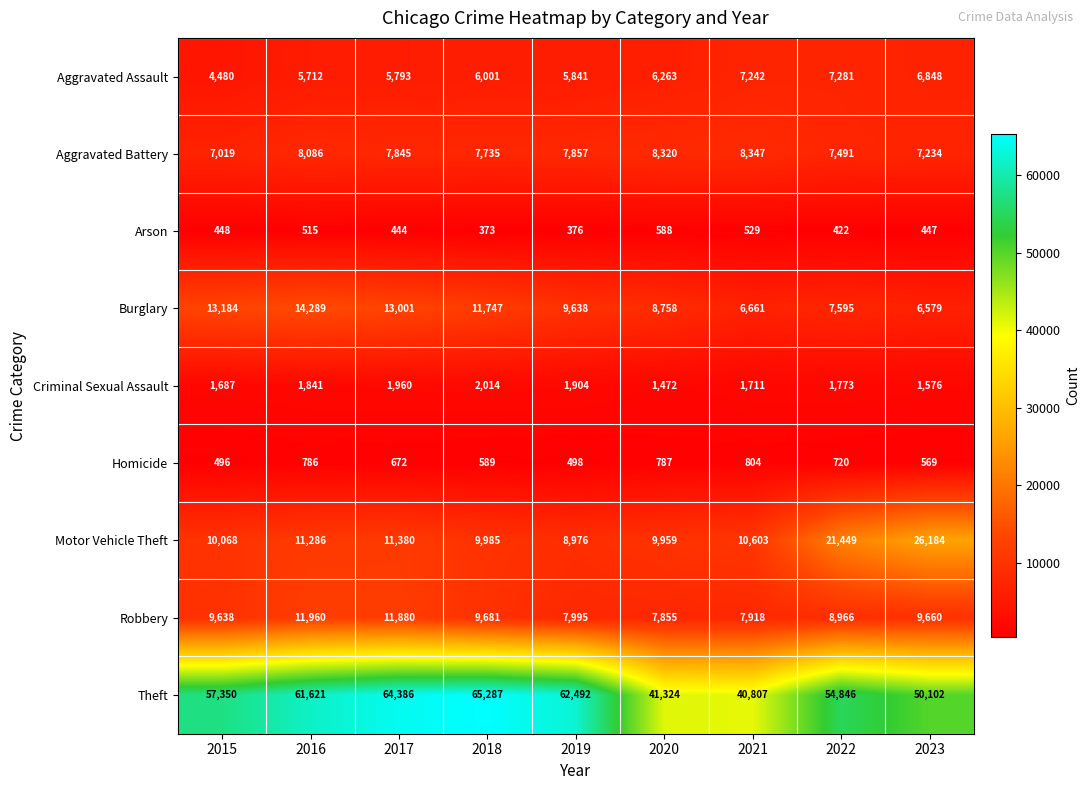

At which category is the sum across all series the highest?

2017